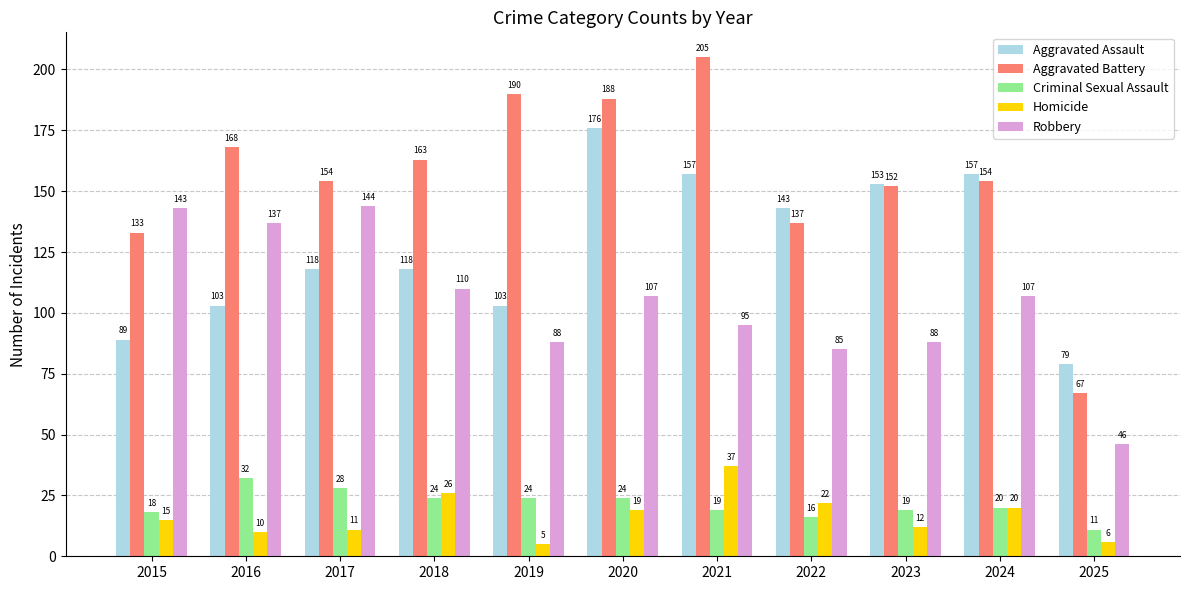

How many categories are shown in the chart?

11